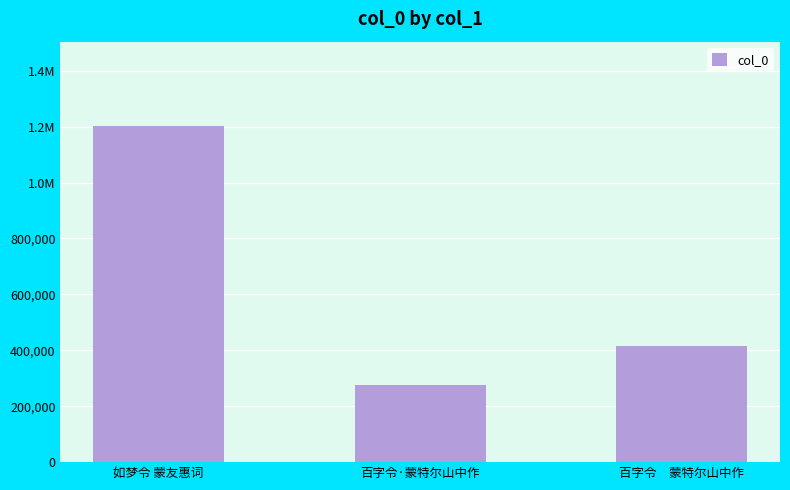

List the labels in order of value, smallest first.

百字令·蒙特尔山中作, 百字令　蒙特尔山中作, 如梦令 蒙友惠词